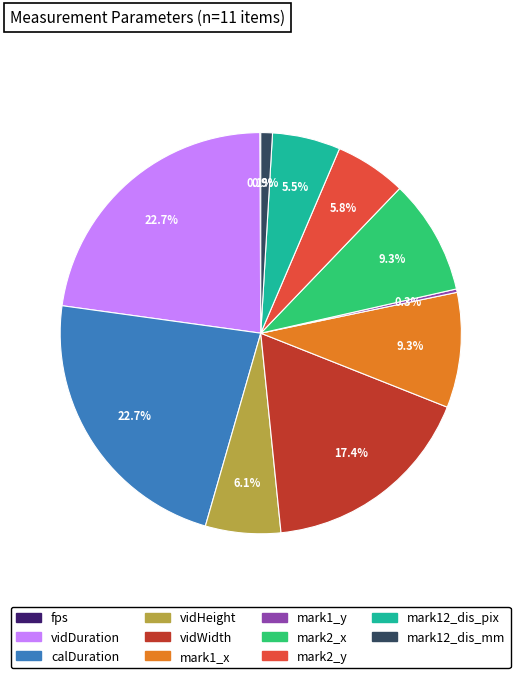

Which has a higher value, mark12_dis_pix or calDuration?

calDuration